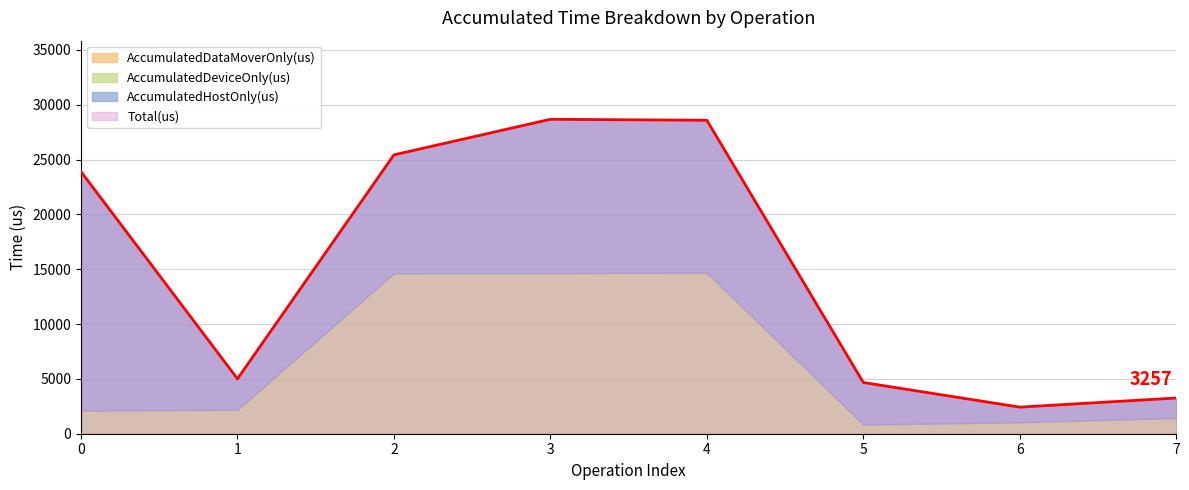

What is the spread (max minus min) of values at 0?

23901.0